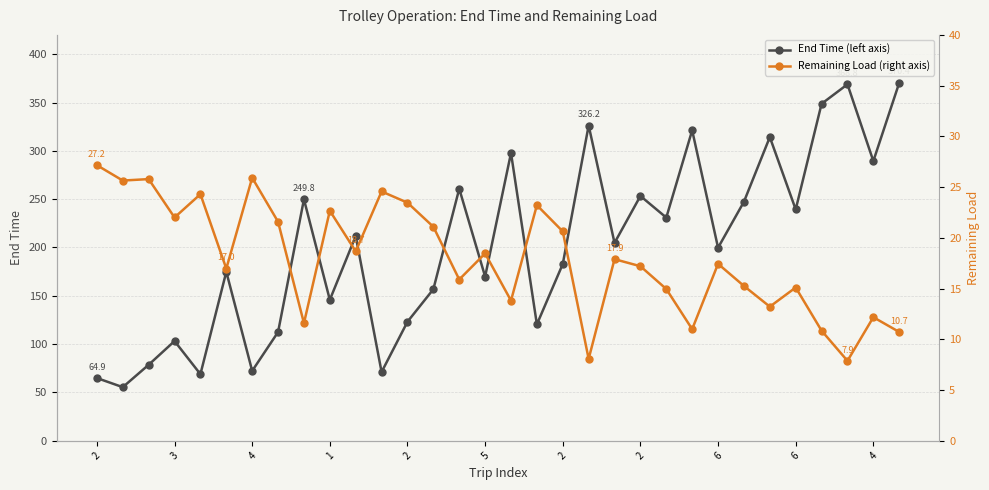

How many values in the End Time (left axis) series are below 204?

16